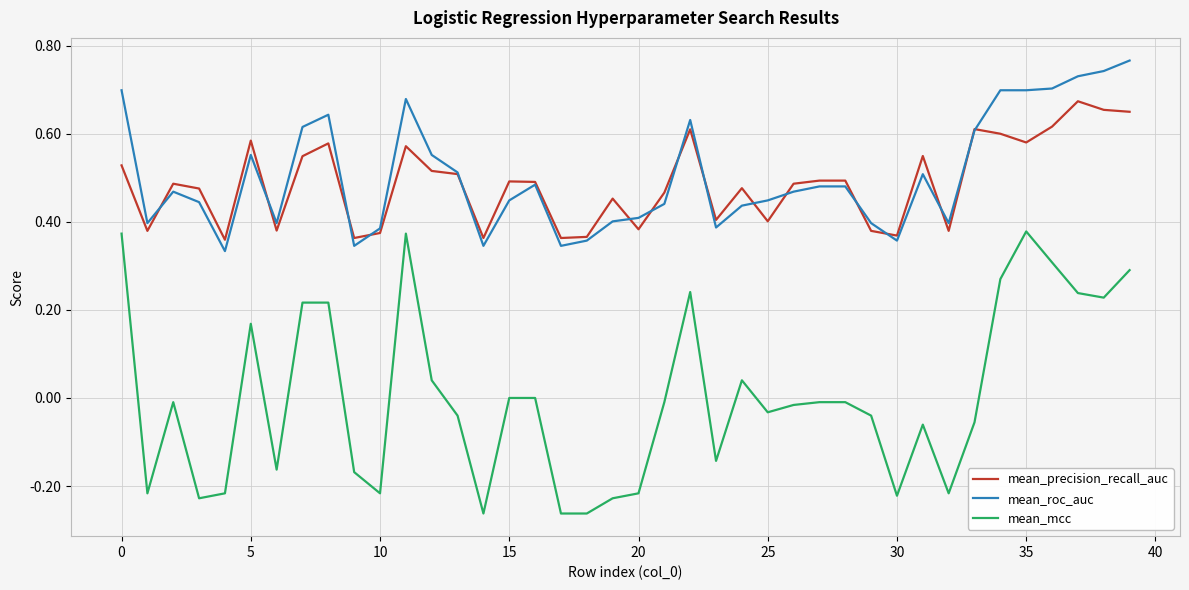

Which series has the widest spread of values?

mean_mcc